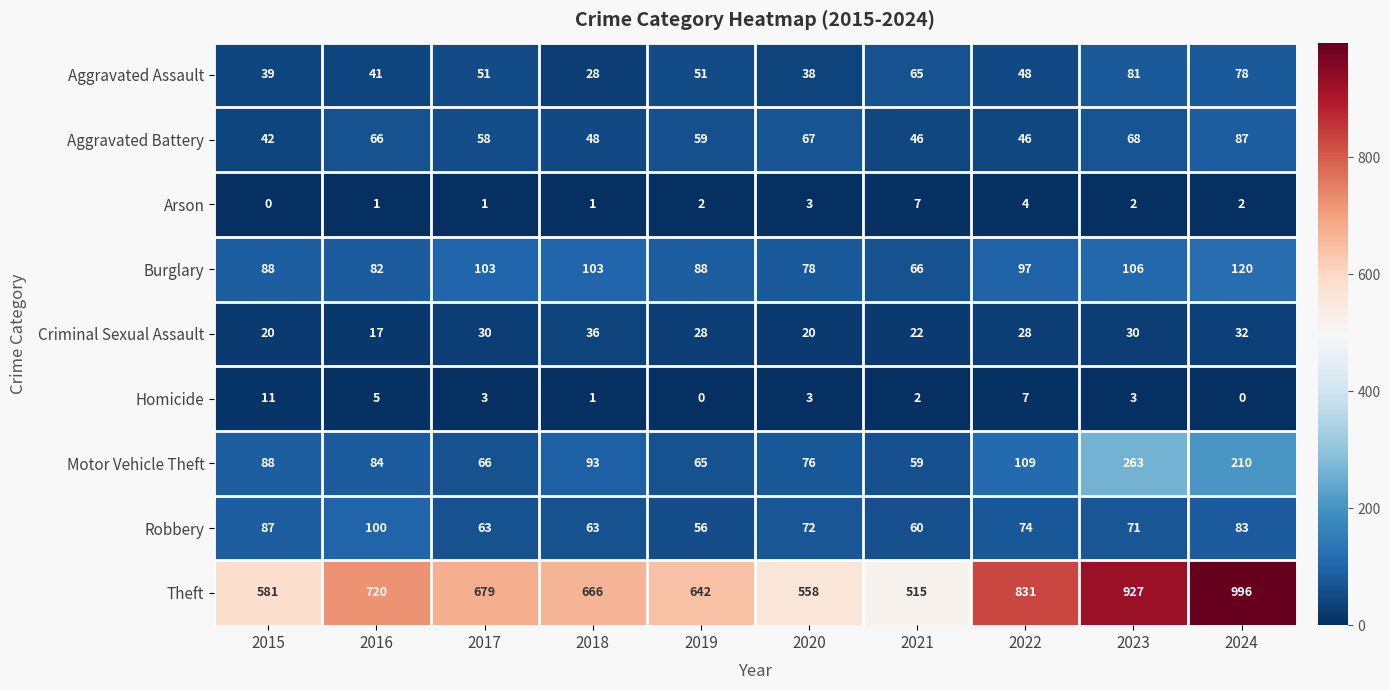

At 2021, list the series in order from largest to smallest.

Theft, Burglary, Aggravated Assault, Robbery, Motor Vehicle Theft, Aggravated Battery, Criminal Sexual Assault, Arson, Homicide